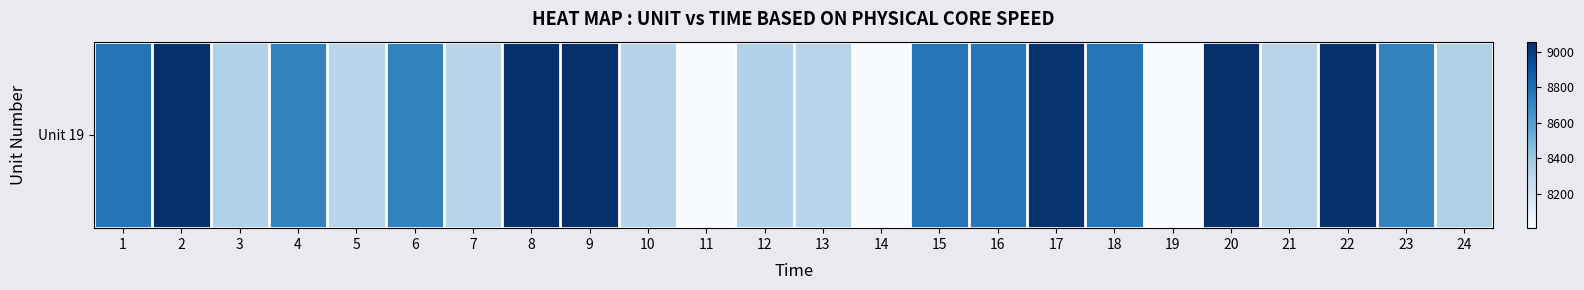

The value at 13 is 4581.0. True or false?

False